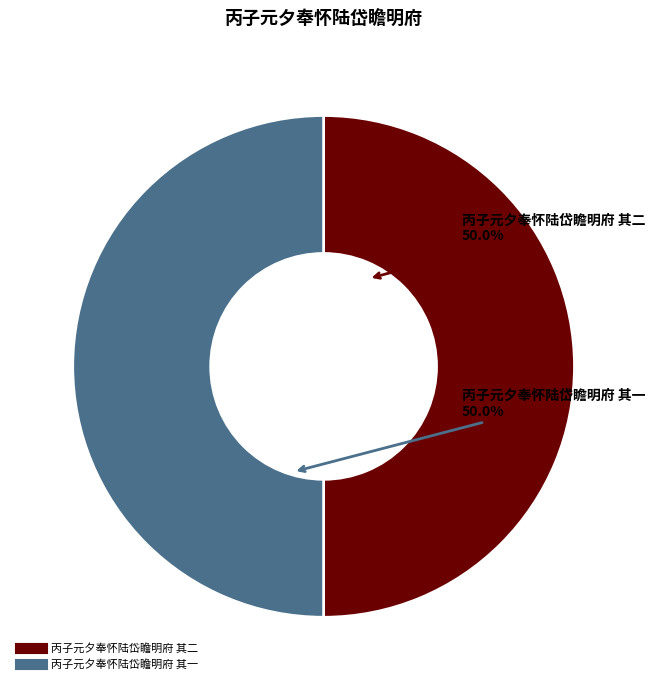

True or false: 丙子元夕奉怀陆岱瞻明府 其二 accounts for 50% of the total.

True